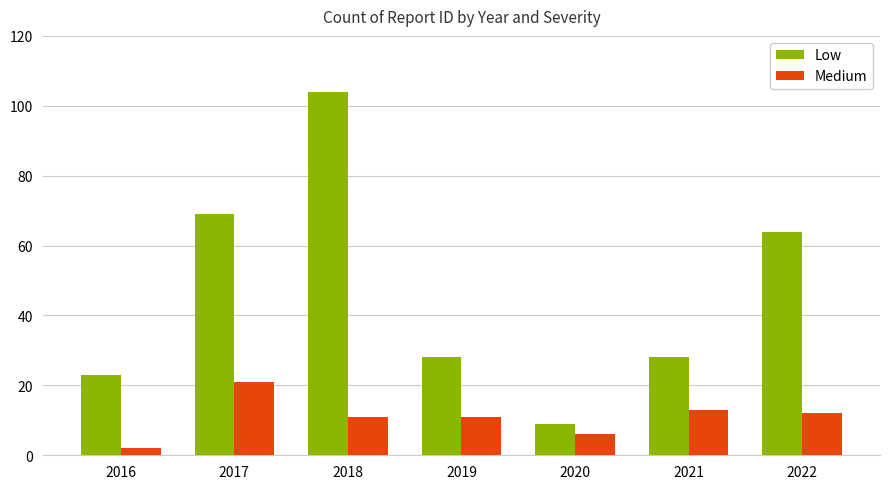

What is the difference between the second highest and minimum values in the Low series?

60